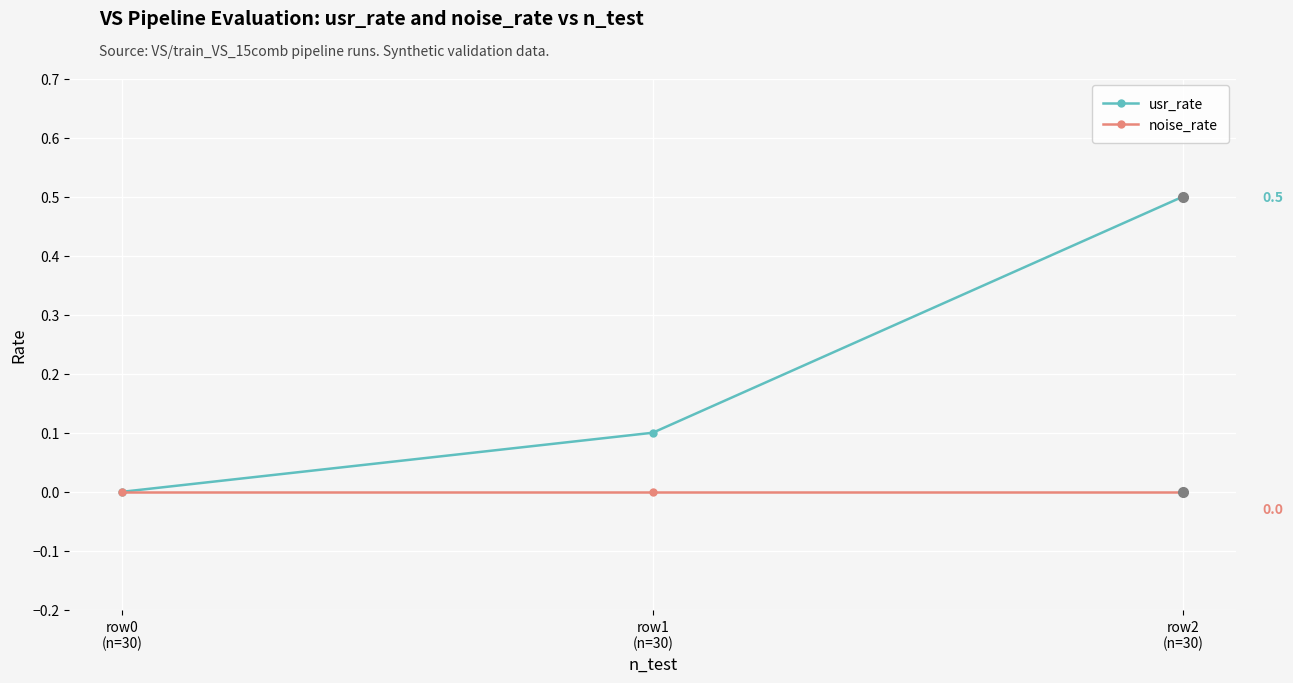

What are all the series names shown in the legend?

usr_rate, noise_rate